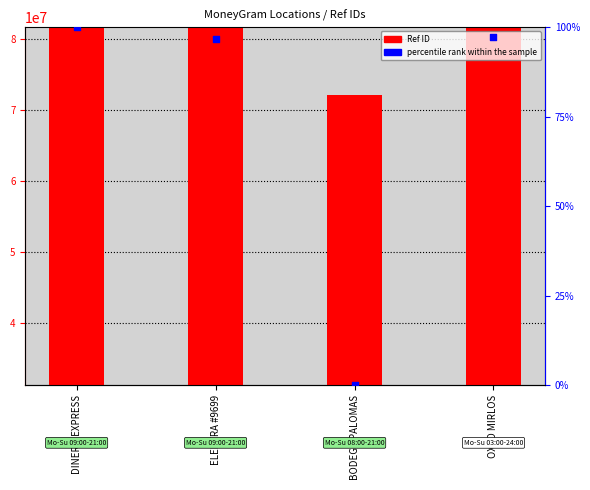

Is the value of Ref ID at ELEKTRA #9699 greater than the value of percentile rank within the sample at DINERO EXPRESS?

Yes